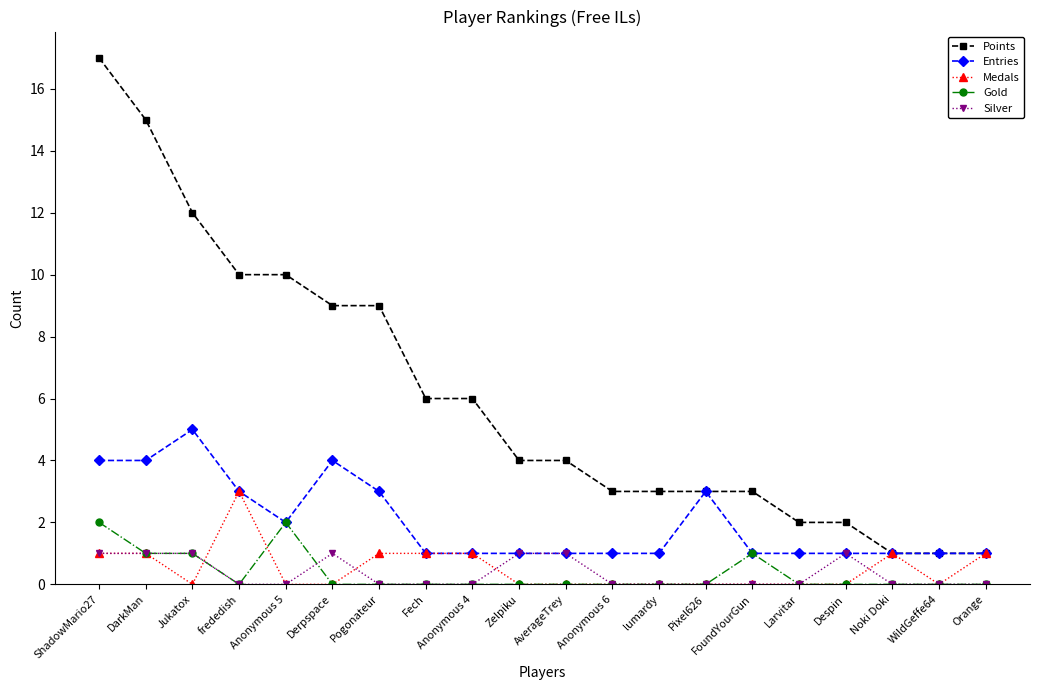

True or false: Gold has more than 1 points higher than both neighbors.

True